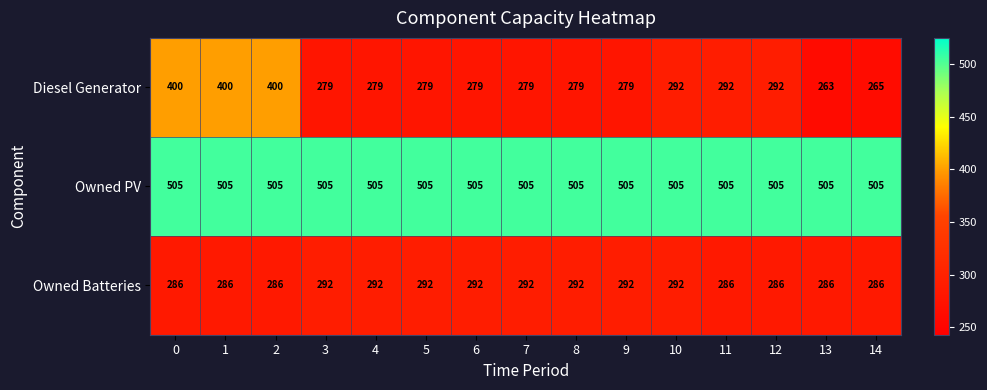

What is the difference between the maximum and second lowest values in the Owned Batteries series?

6